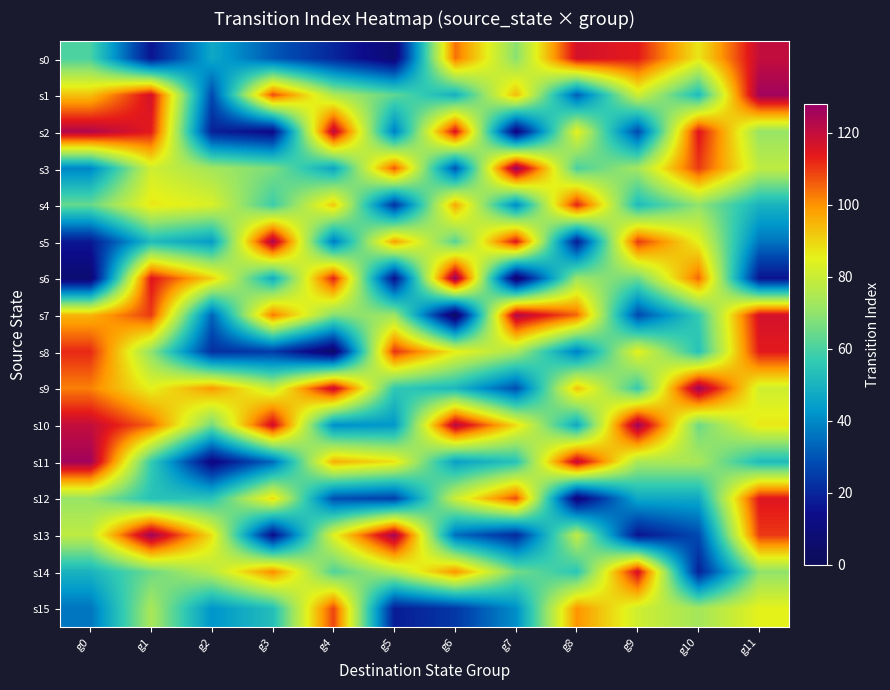

At how many categories does at least one series exceed 73?

12